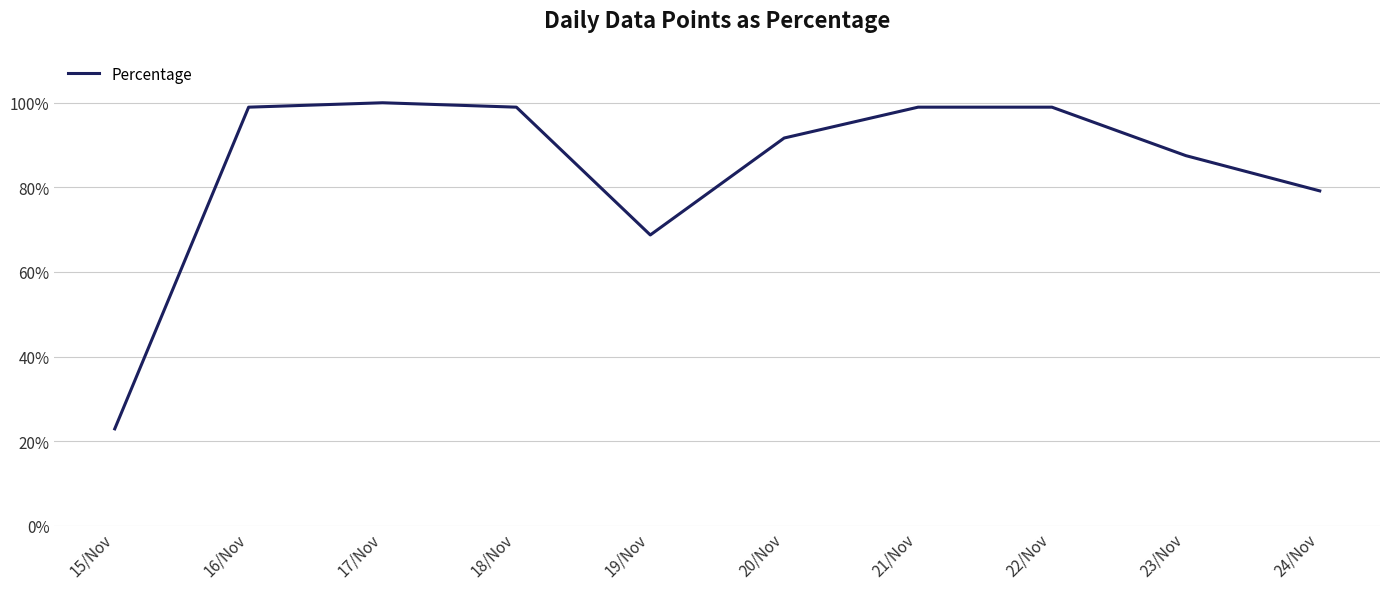

True or false: the data shows 131.7 at 24/Nov.

False